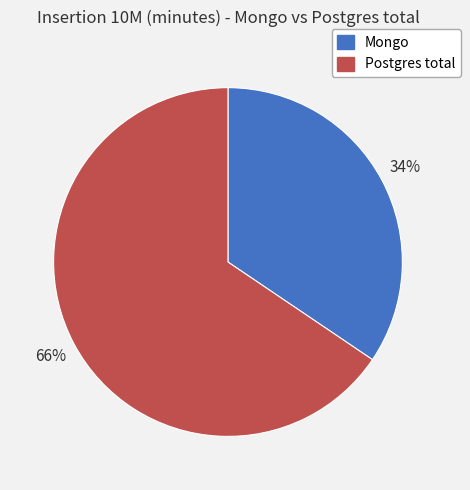

What is the largest slice in the pie chart?

Postgres total